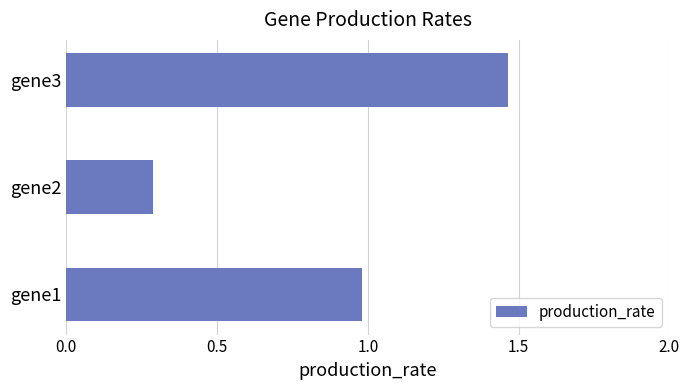

Is it true that the value at gene2 is 0.3?

True